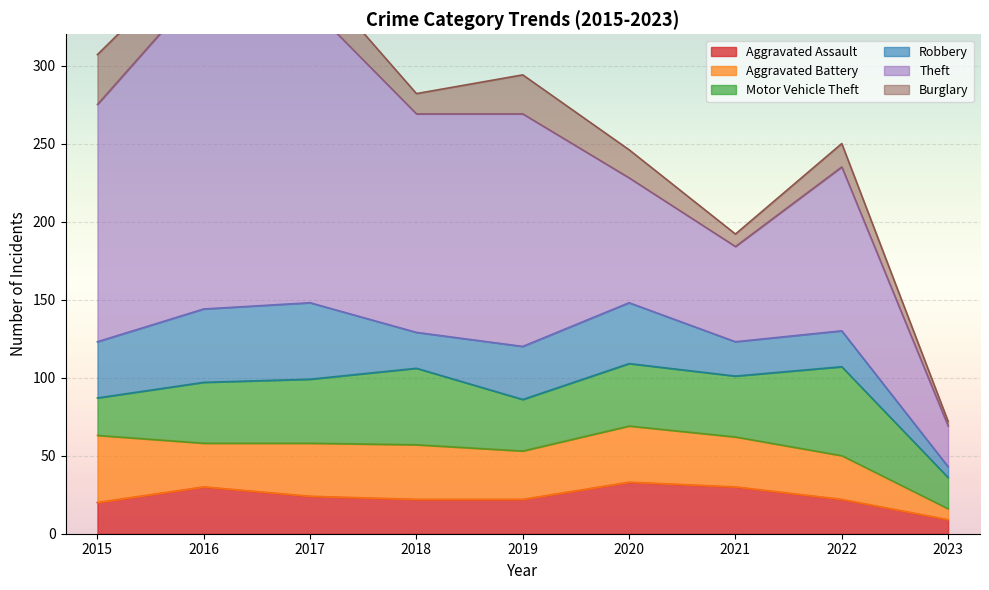

Reading left to right, list all the values displayed in this chart.

Aggravated Assault: 20	30	24	22	22	33	30	22	9
Aggravated Battery: 43	28	34	35	31	36	32	28	7
Motor Vehicle Theft: 24	39	41	49	33	40	39	57	20
Robbery: 36	47	49	23	34	39	22	23	7
Theft: 152	208	190	140	149	80	61	105	26
Burglary: 32	22	22	13	25	18	8	15	3